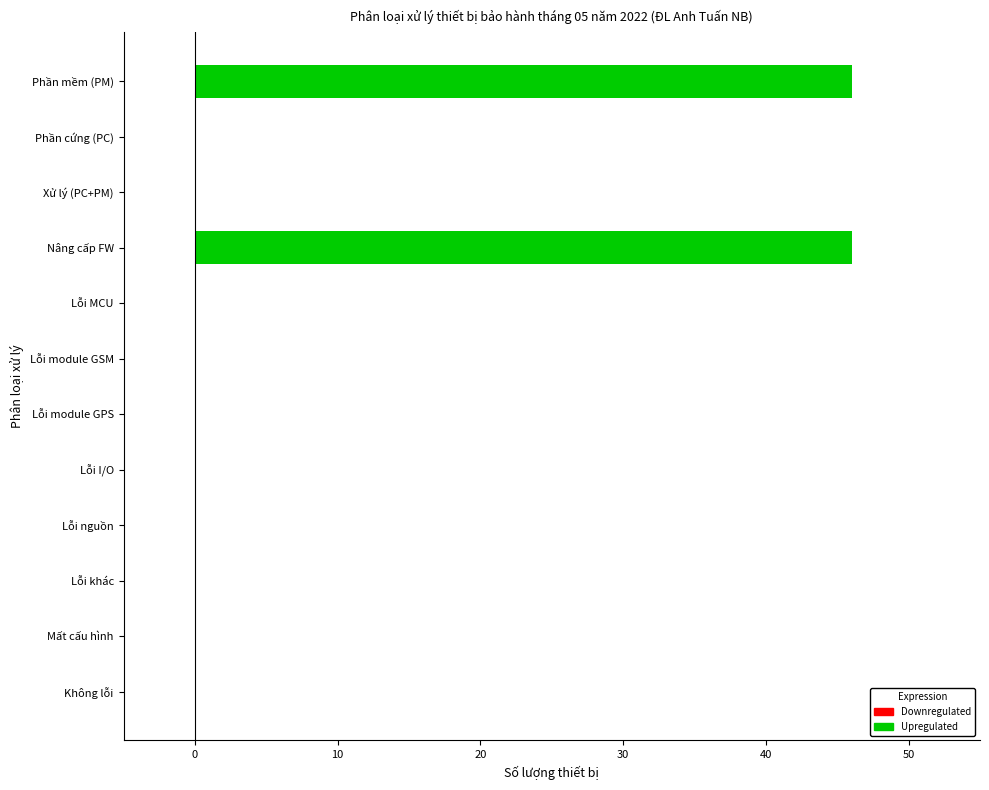

Reading bottom to top, transcribe all the data shown in this chart.

Không lỗi=0	Mất cấu hình=0	Lỗi khác=0	Lỗi nguồn=0	Lỗi I/O=0	Lỗi module GPS=0	Lỗi module GSM=0	Lỗi MCU=0	Nâng cấp FW=46	Xử lý (PC+PM)=0	Phần cứng (PC)=0	Phần mềm (PM)=46